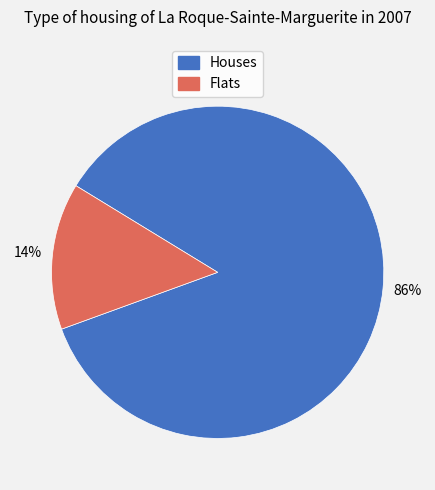

Does any single category account for the majority?

Yes